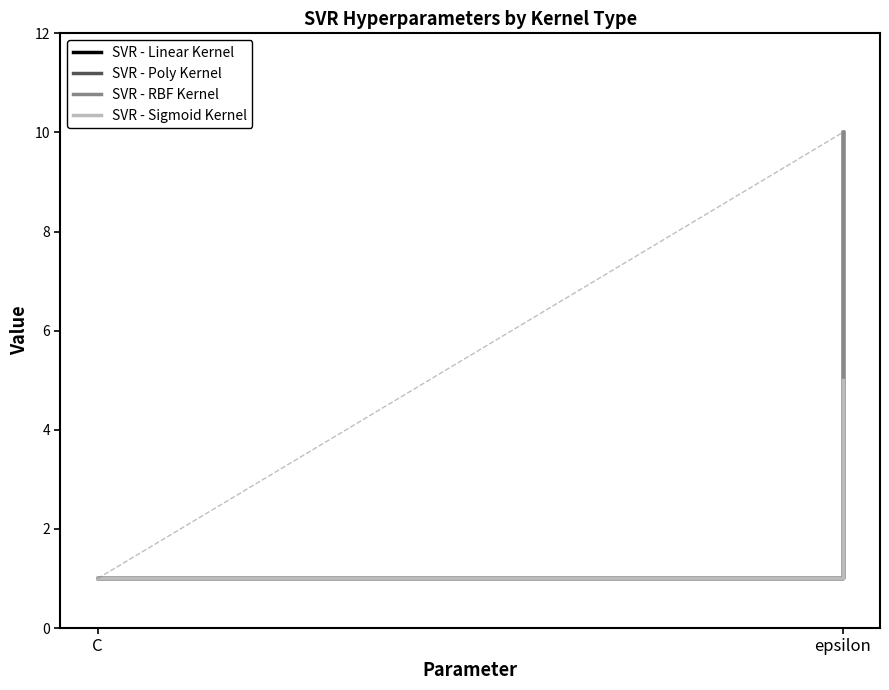

Is the value of SVR - Sigmoid Kernel at C greater than the value of SVR - Linear Kernel at C?

No